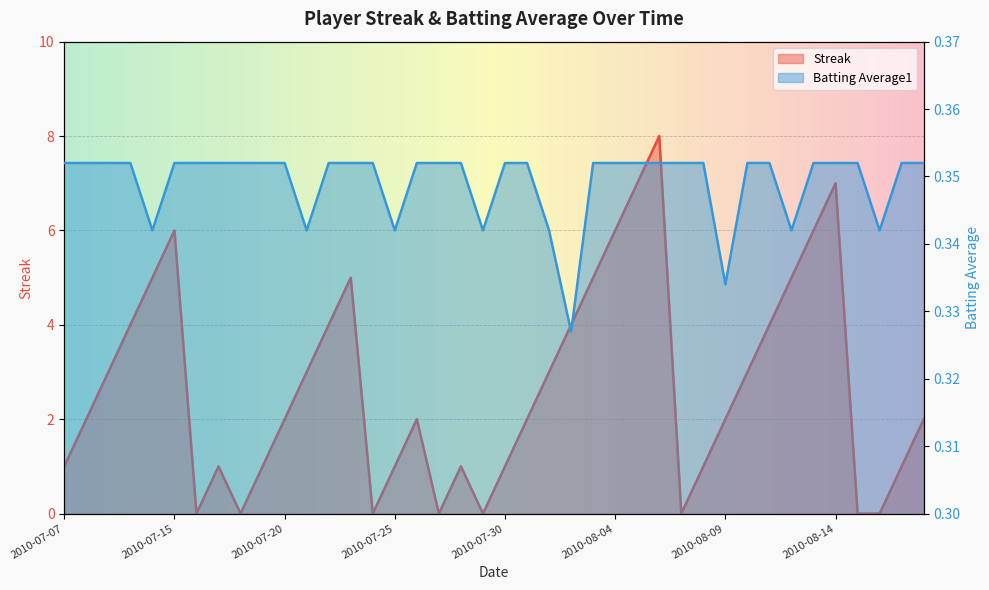

How many interior local valleys does the Streak series have?

6